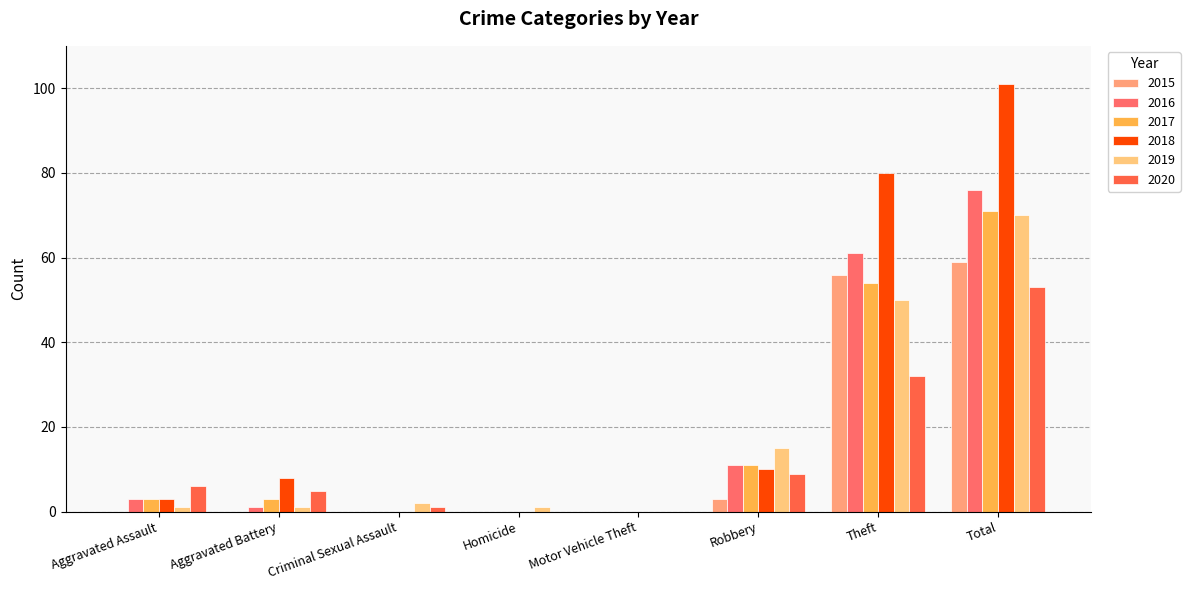

Is it true that 2017 equals 71 at Total?

True